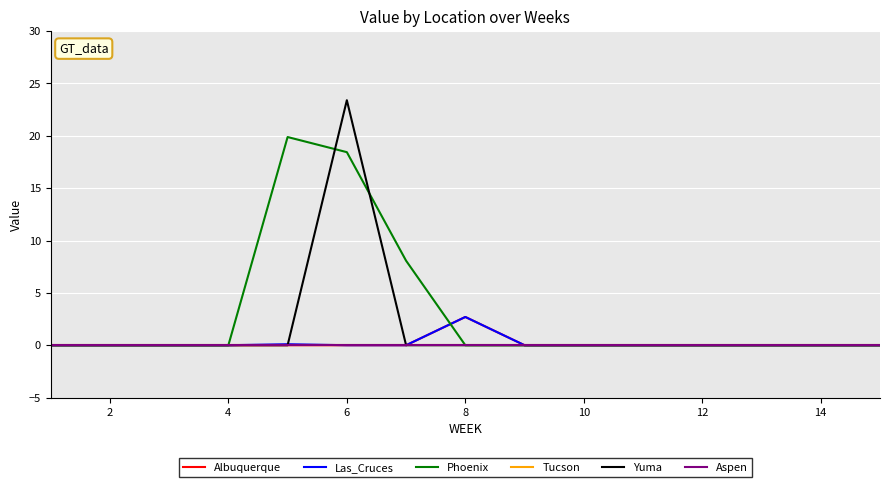

Which series has the largest total across all categories?

Phoenix